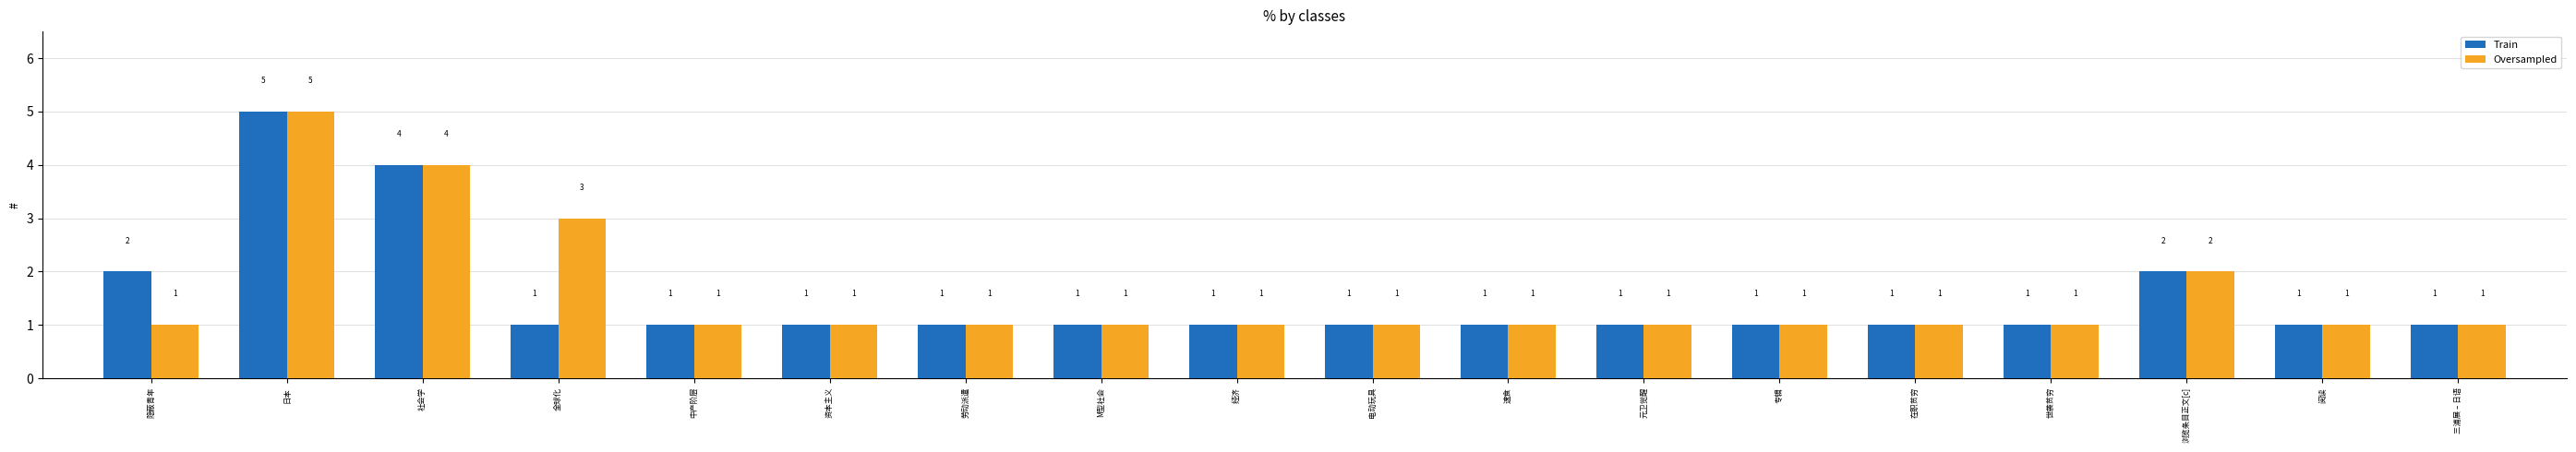

How many series are shown in this chart?

2